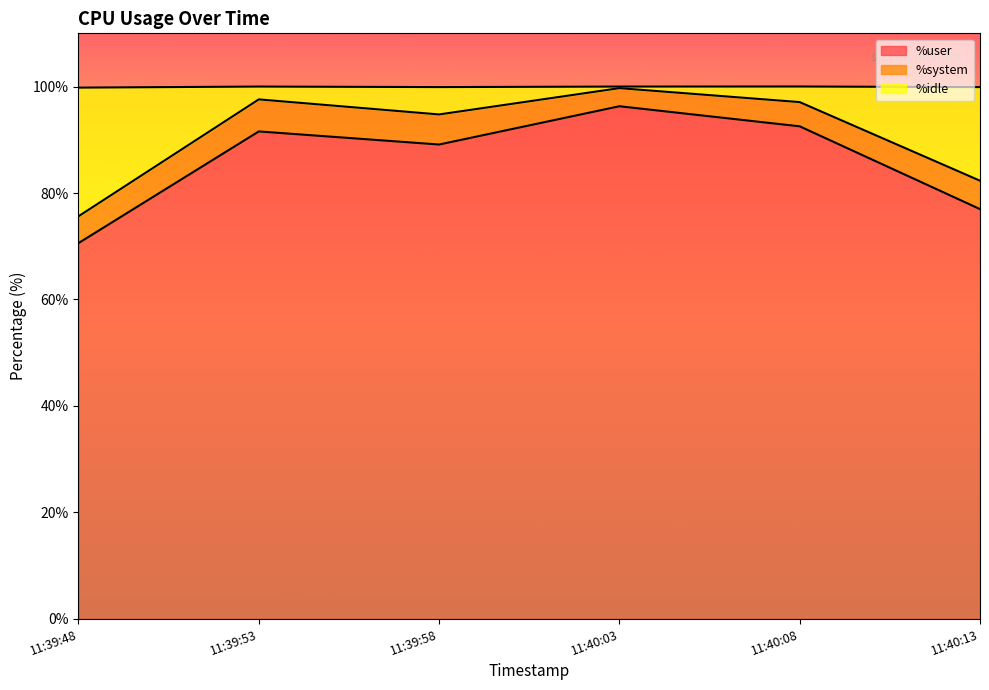

What is the smallest value displayed?

70.6